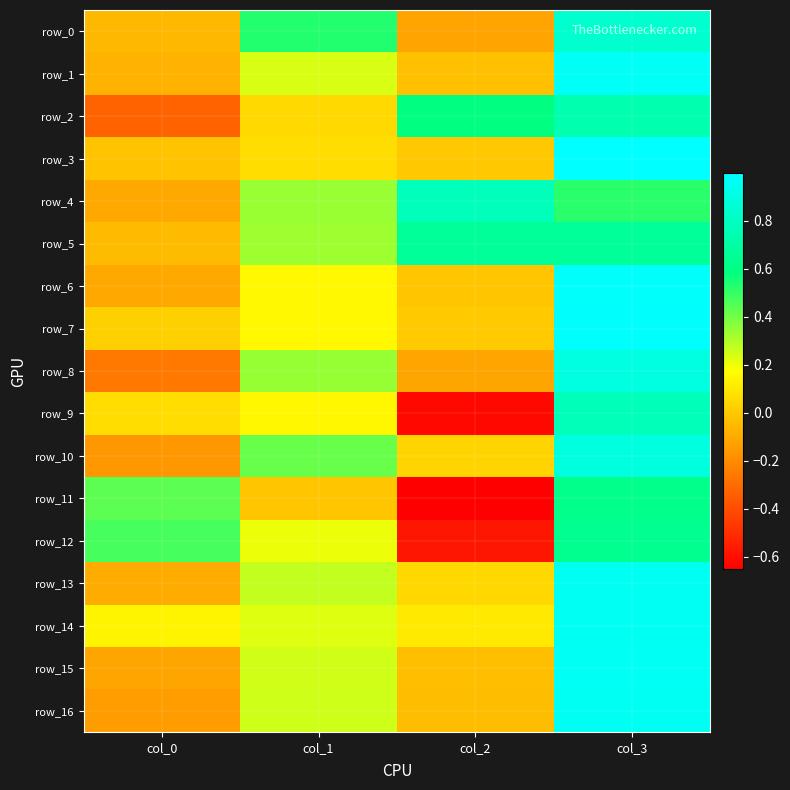

Which label corresponds to the smallest value in the chart?

col_2